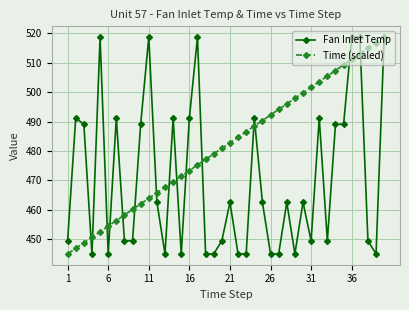

What is the smallest value displayed?

445.0